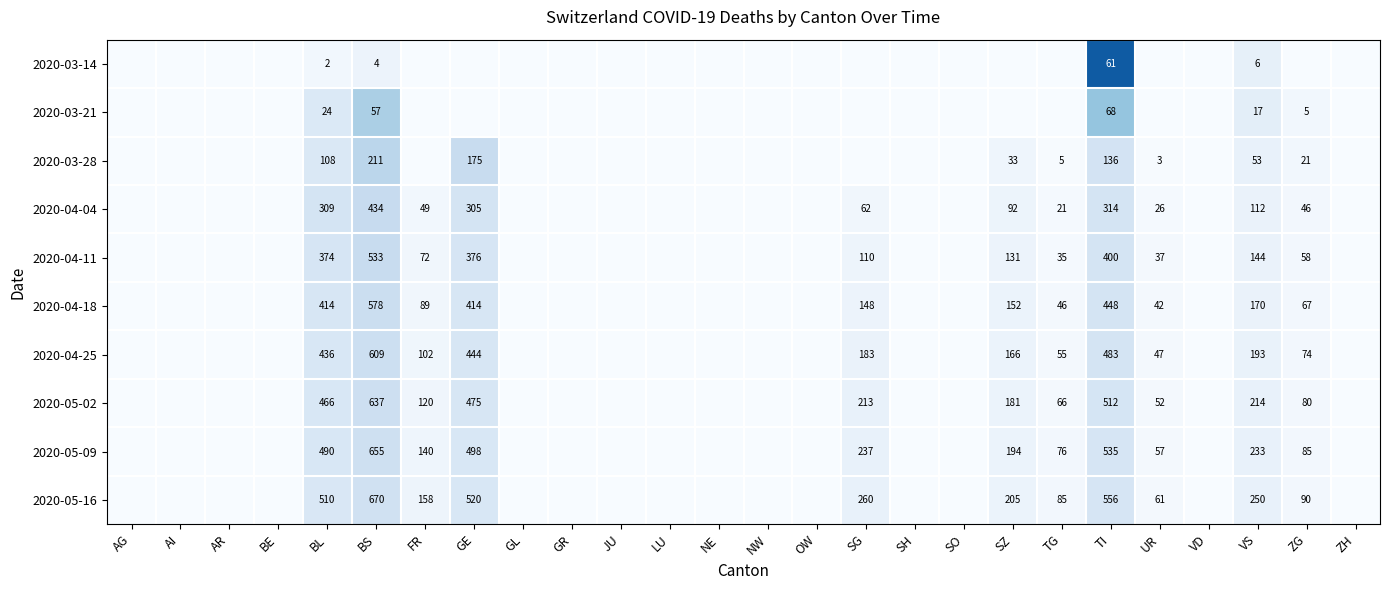

The 2020-04-11 series shows 144 at VS. True or false?

True